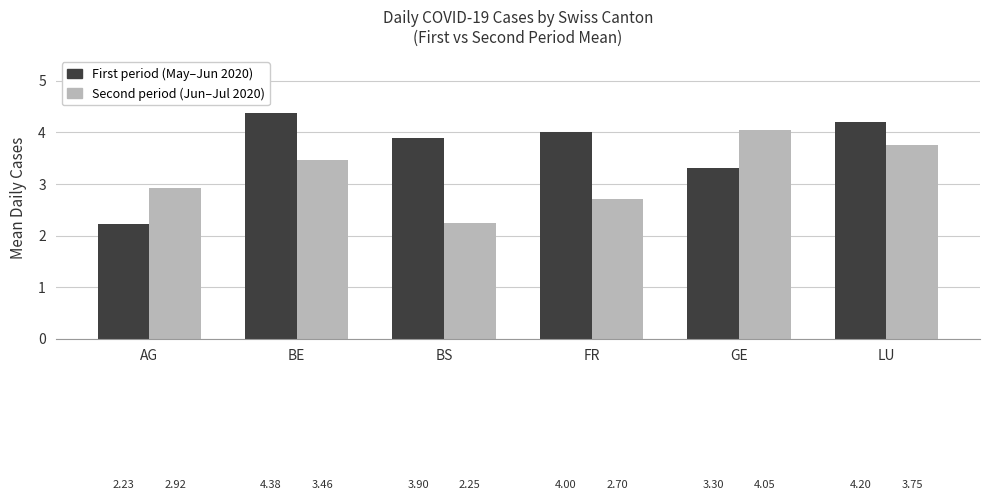

At which category does the chart reach its peak across all series?

BE